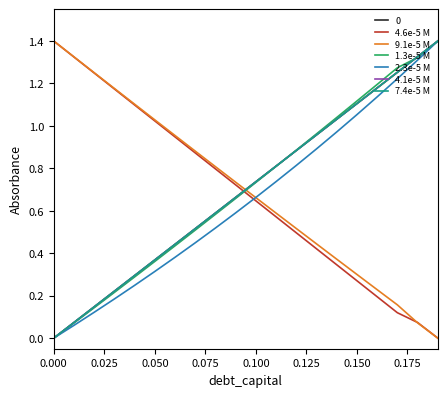

Does the chart have visible grid lines?

No